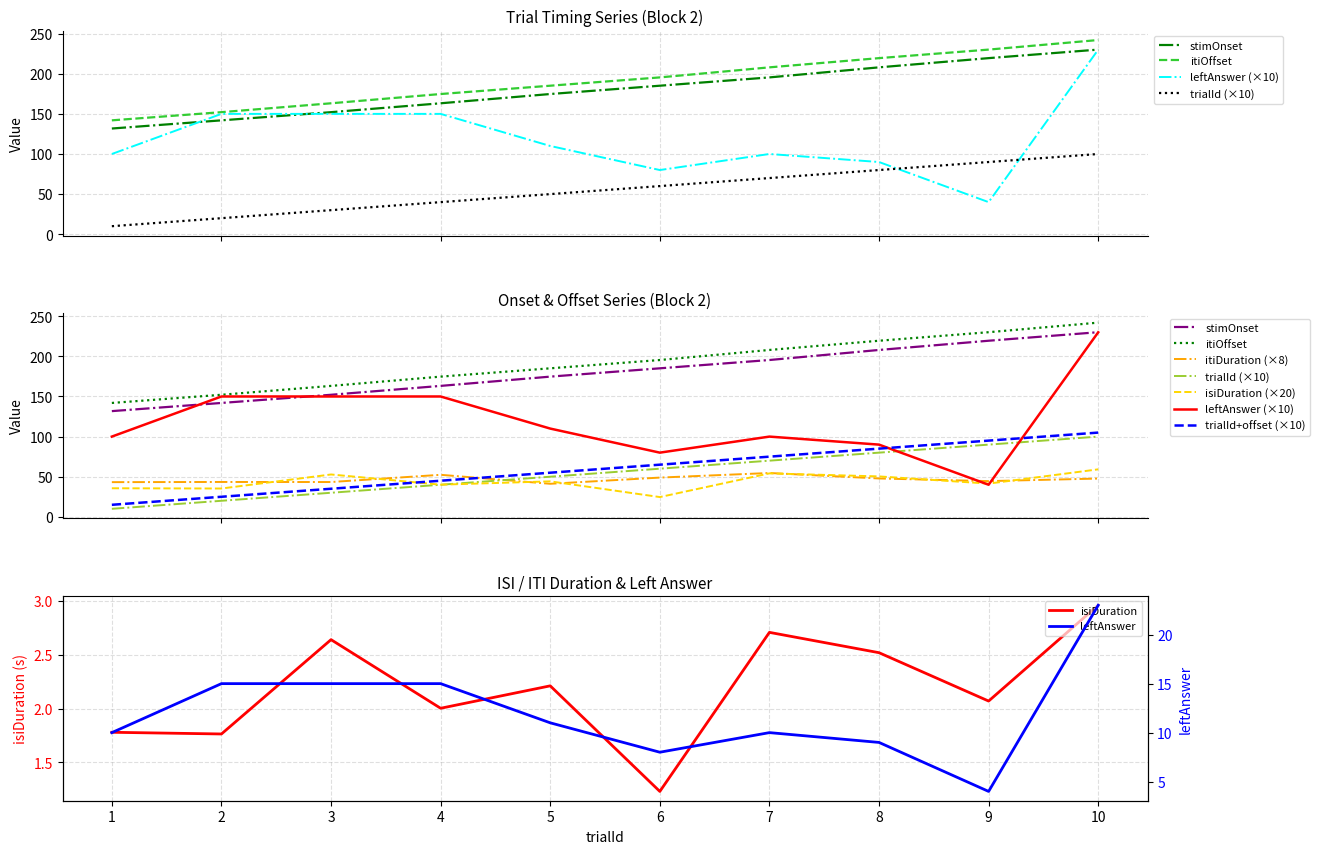

What is the sum of all trialId values?

550.0